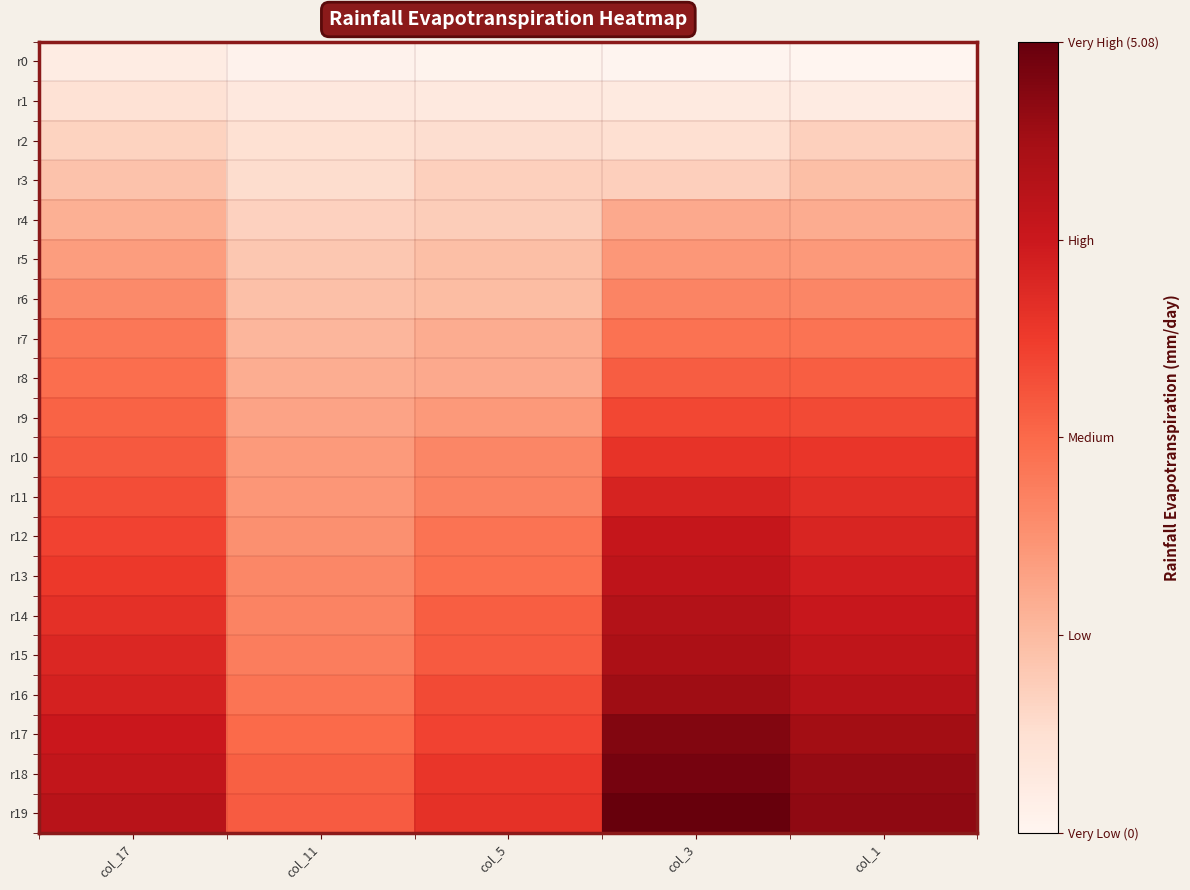

Count the number of data series in this chart.

20